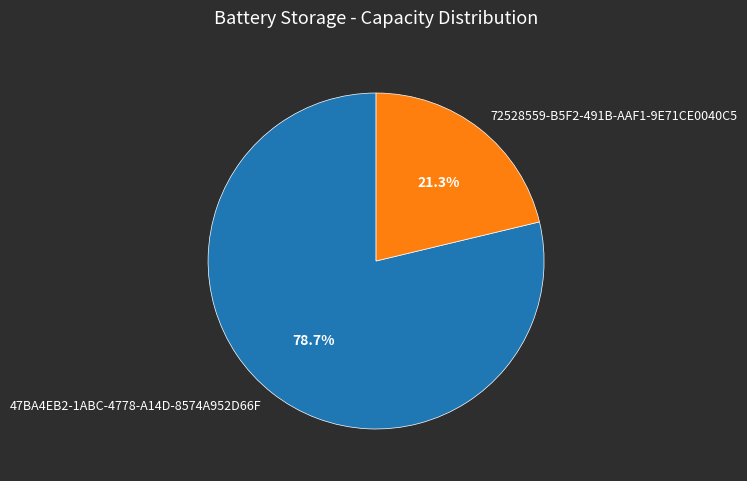

True or false: 72528559-B5F2-491B-AAF1-9E71CE0040C5 accounts for 21% of the total.

True